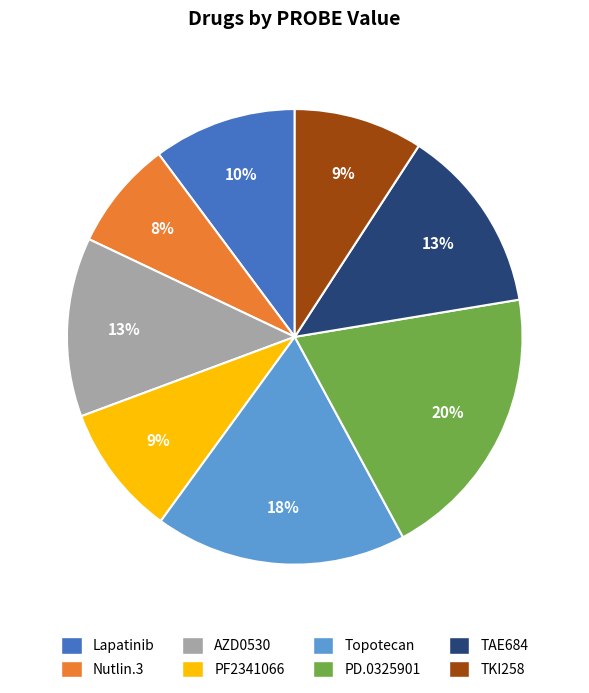

Which slice is the smallest?

Nutlin.3